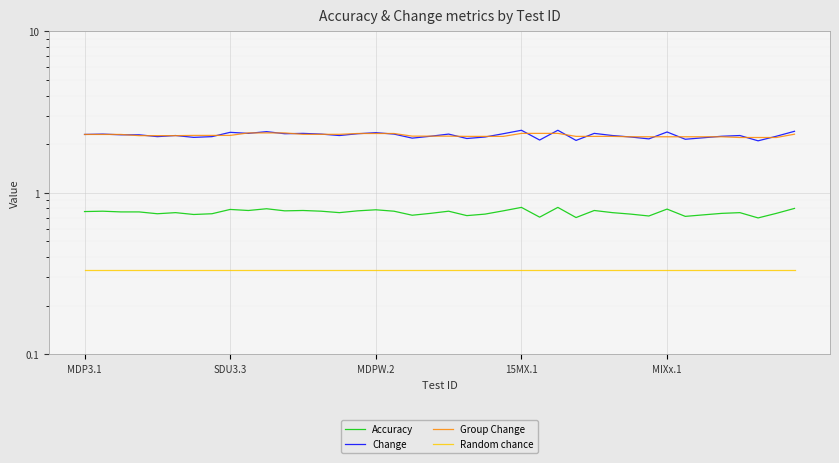

The Change series shows 2.3 at 36. True or false?

True